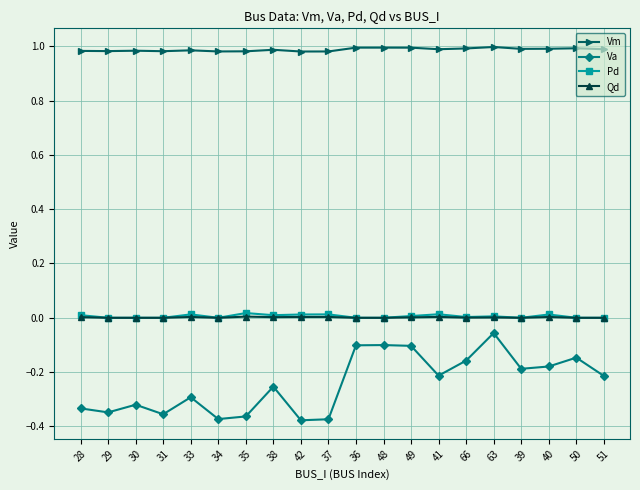

The value of Va at 49 is -0.2. True or false?

False